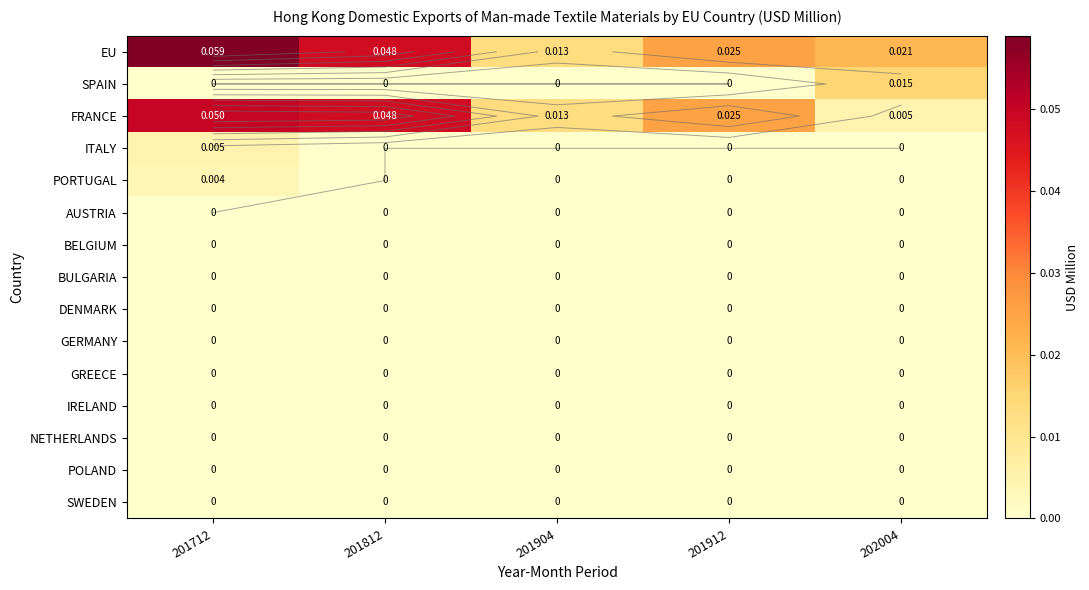

At which label does FRANCE reach its minimum?

202004